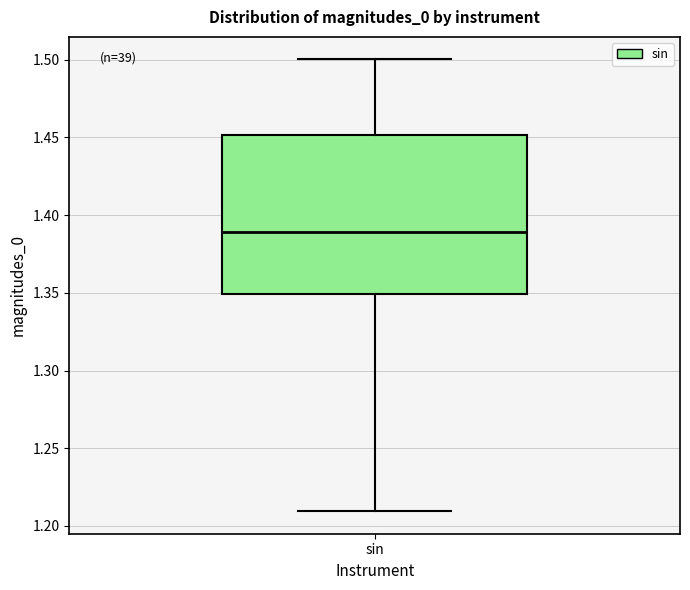

Transcribe this box plot: give where the median line is, the range the box spans, and where the two whiskers end, as read against the y-axis. The values are not printed on the chart, so give them approximately, as read against the axis.

median 1.39, box 1.35 to 1.45, whiskers 1.21 to 1.50